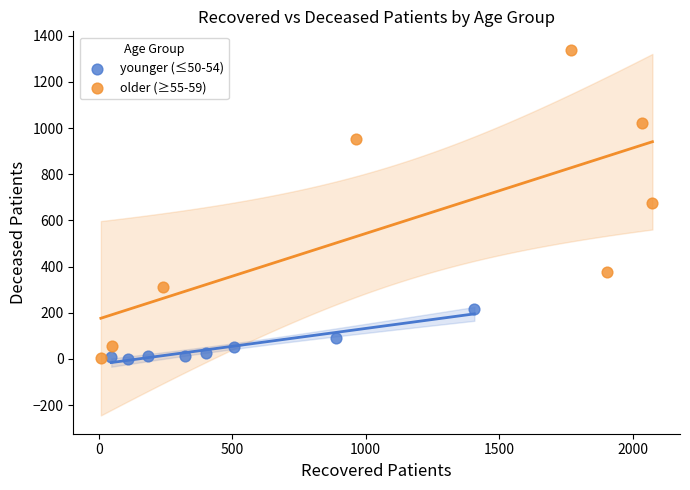

Which series reaches the maximum Y coordinate?

older (≥55-59)